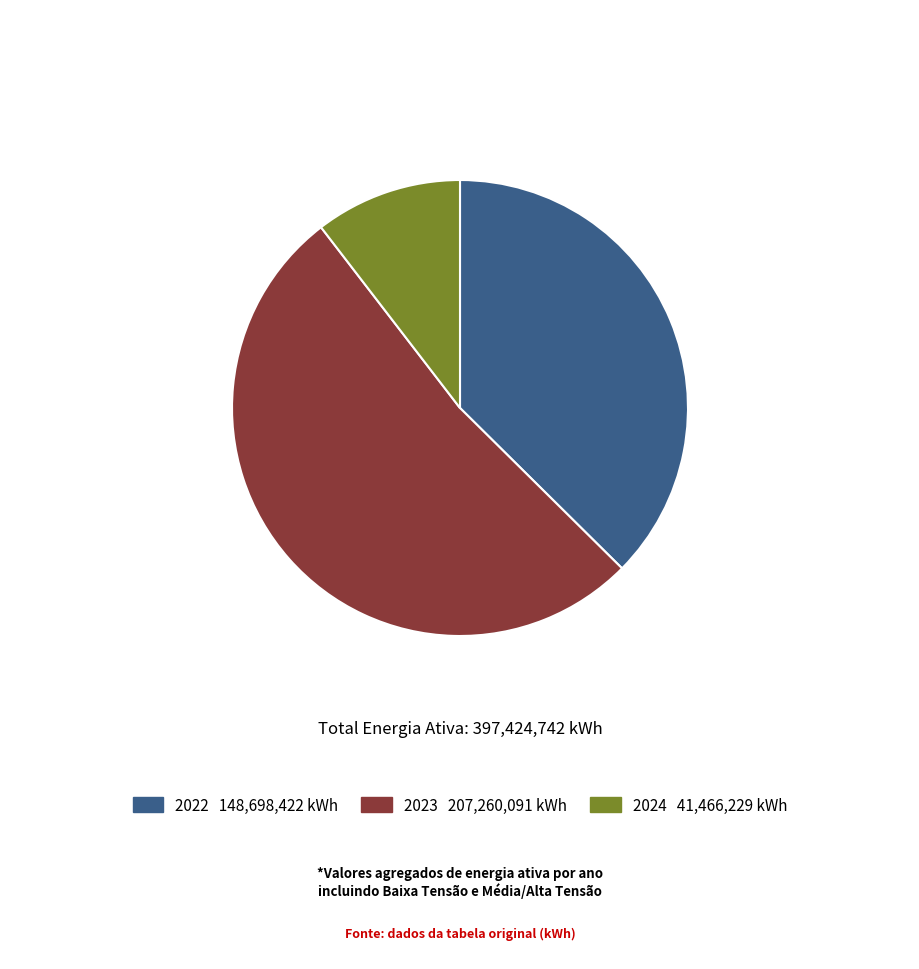

How many slices are in this pie chart?

3